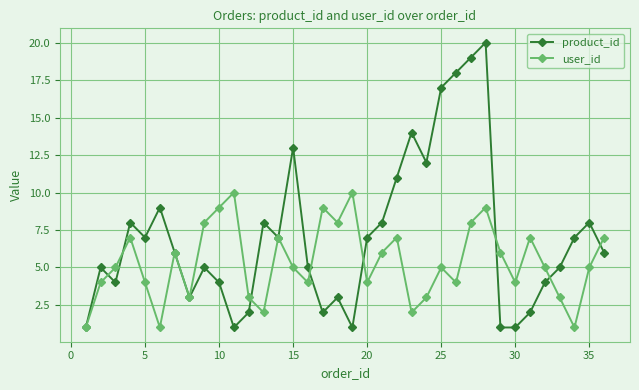

Rank the series by their average value, from lowest to highest.

user_id, product_id